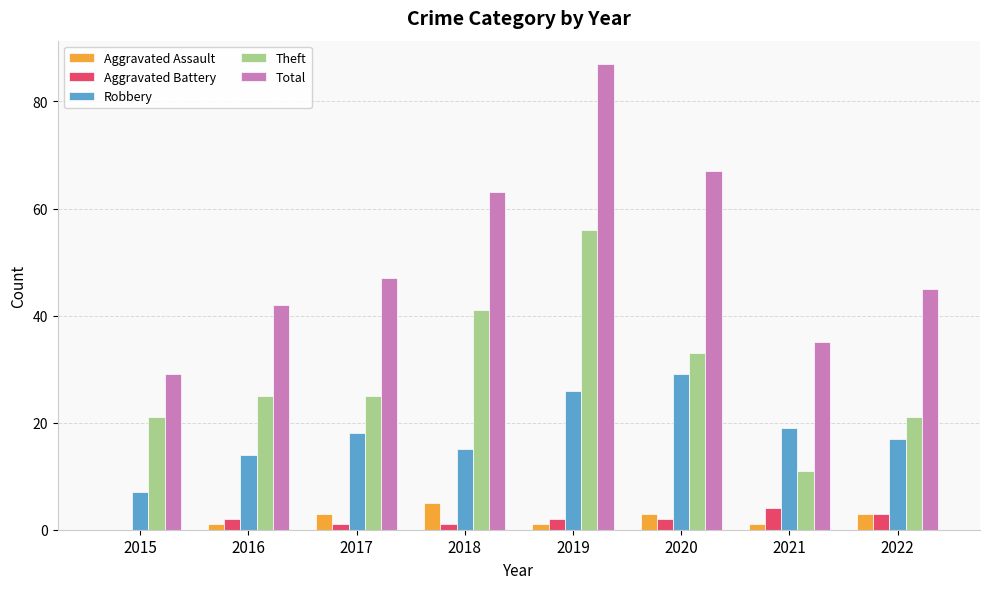

What is the sum of the Aggravated Battery values at 2018 and 2017?

2